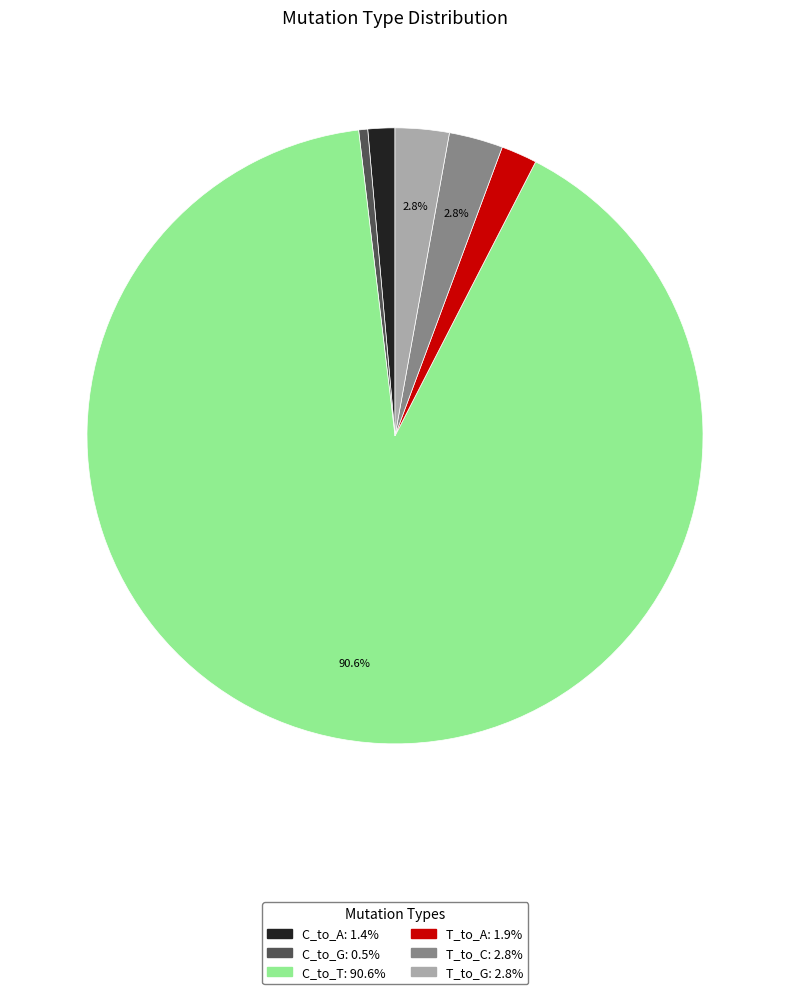

Combined, do T_to_G and C_to_T account for over 50%?

Yes